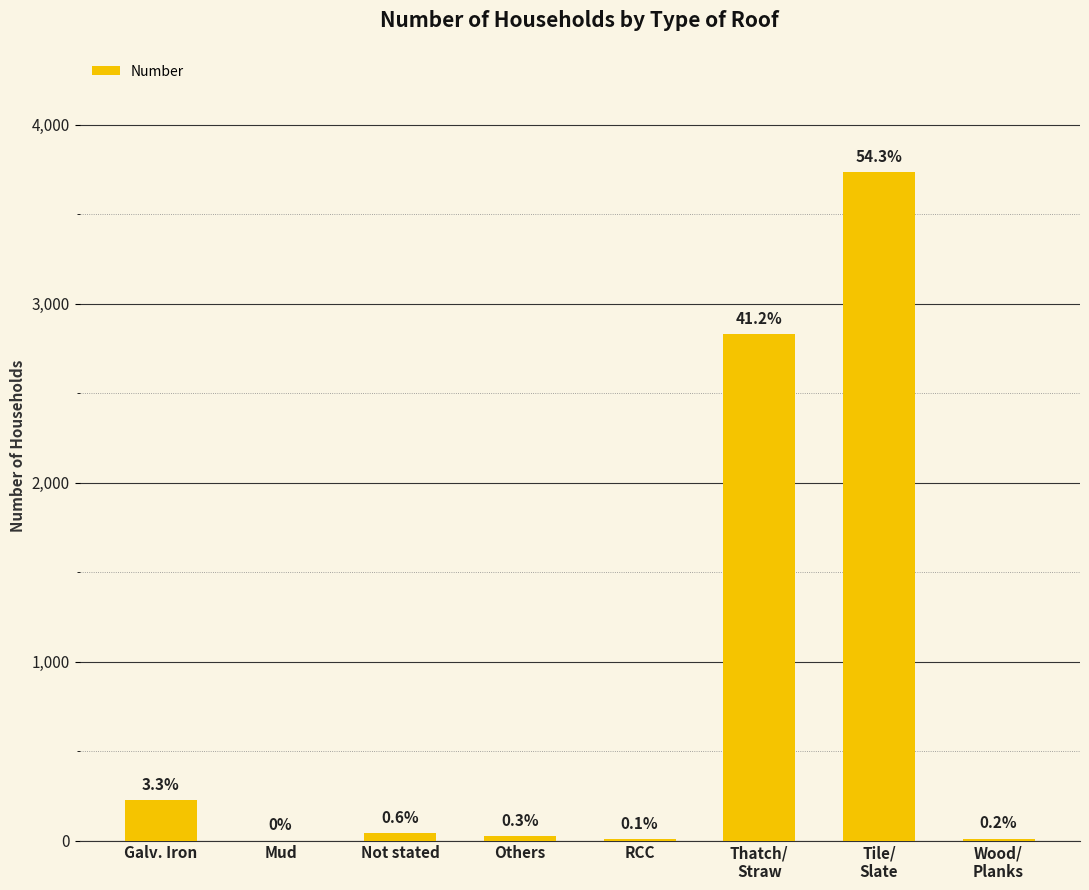

Where does the data first go above 41?

Galv. Iron